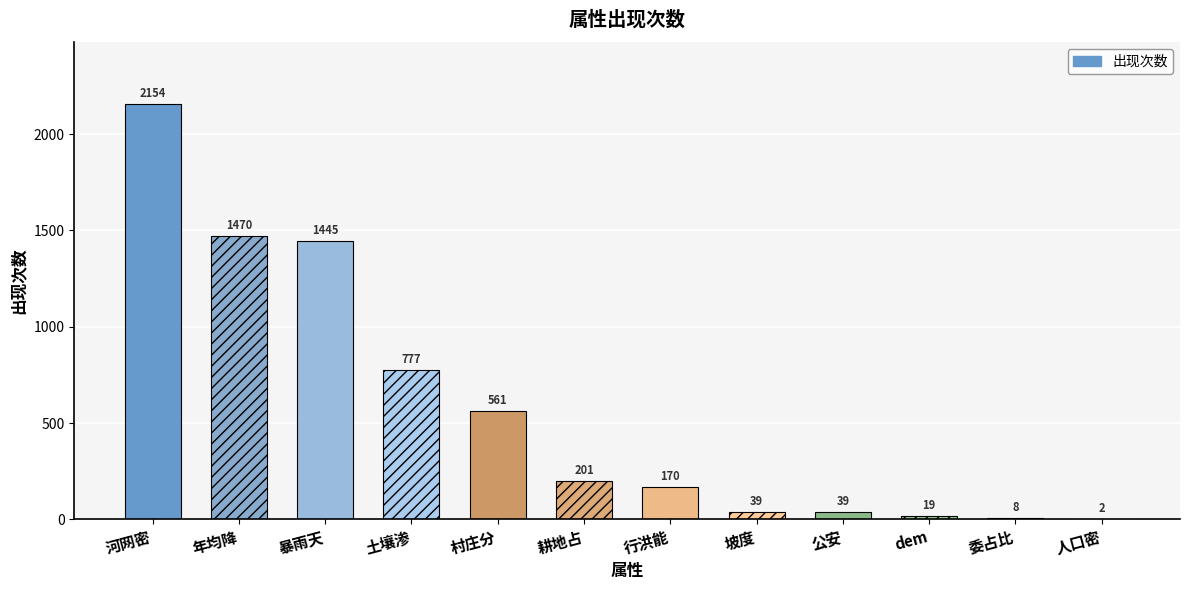

How many data points are above 201?

5